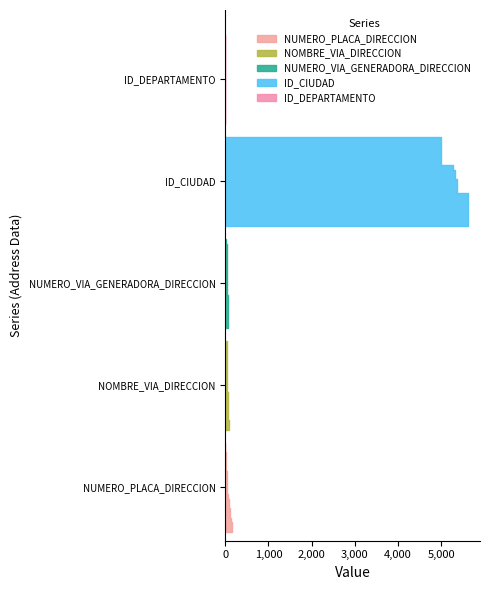

Reading left to right, extract all data points from this chart.

NUMERO_PLACA_DIRECCION: 166391=39	166392=95	166393=156	166394=21	166395=1	166396=4	166397=24	166398=29	166399=40	166400=91	166401=72	166402=99	166403=24	166404=14	166405=163	166406=100	166407=1	166408=50	166409=45	166410=127
NOMBRE_VIA_DIRECCION: 166391=42	166392=59	166393=45	166394=46	166395=1	166396=65	166397=76	166398=64	166399=47	166400=35	166401=50	166402=50	166403=47	166404=38	166405=80	166406=50	166407=55	166408=37	166409=54	166410=72
NUMERO_VIA_GENERADORA_DIRECCION: 166391=56	166392=14	166393=45	166394=51	166395=1	166396=40	166397=55	166398=52	166399=56	166400=66	166401=50	166402=52	166403=50	166404=49	166405=47	166406=42	166407=51	166408=64	166409=29	166410=42
ID_CIUDAD: 166391=5615	166392=5001	166393=5615	166394=5615	166395=5615	166396=5615	166397=5360	166398=5001	166399=5615	166400=5360	166401=5615	166402=5318	166403=5001	166404=5001	166405=5266	166406=5318	166407=5001	166408=5001	166409=5001	166410=5360
ID_DEPARTAMENTO: 166391=5	166392=5	166393=5	166394=5	166395=5	166396=5	166397=5	166398=5	166399=5	166400=5	166401=5	166402=5	166403=5	166404=5	166405=5	166406=5	166407=5	166408=5	166409=5	166410=5